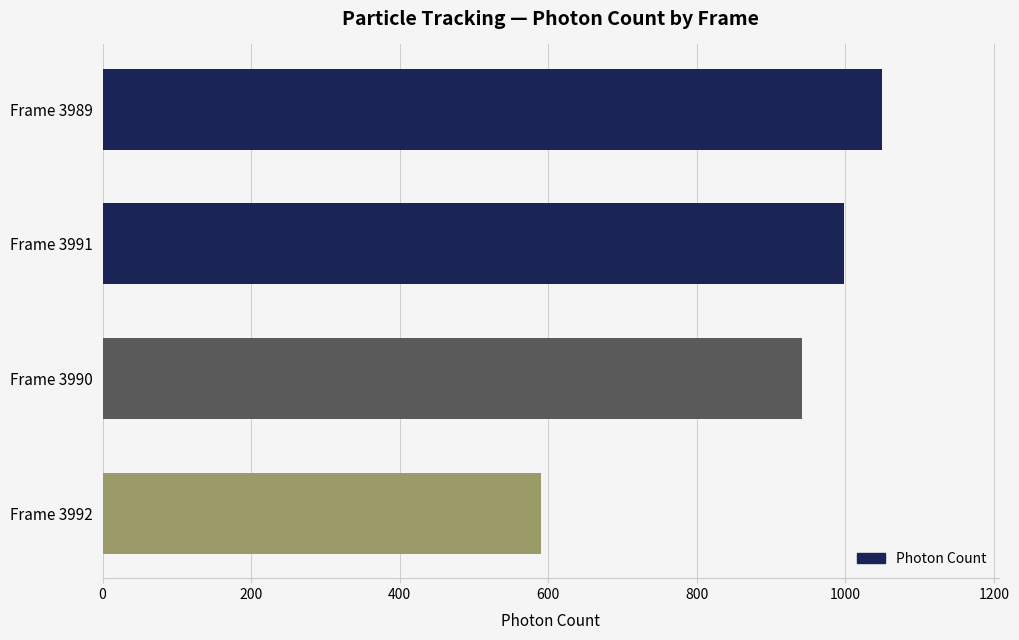

Which category has the lowest value across all series?

Frame 3992